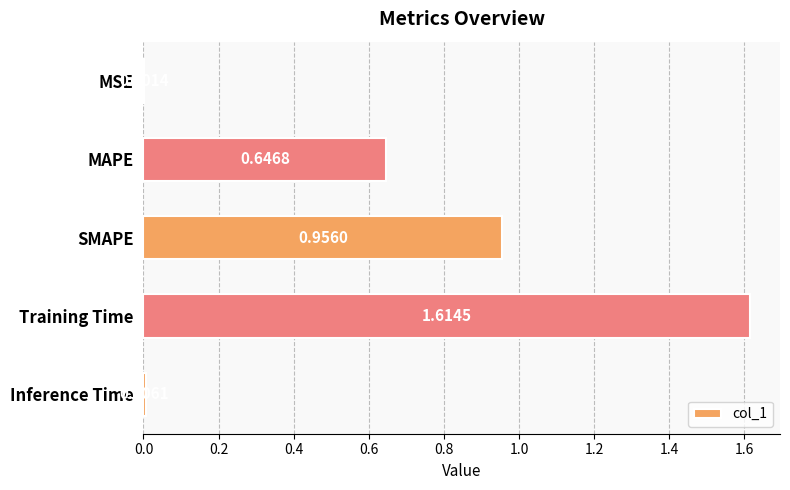

Which has a higher value, SMAPE or Inference Time?

SMAPE